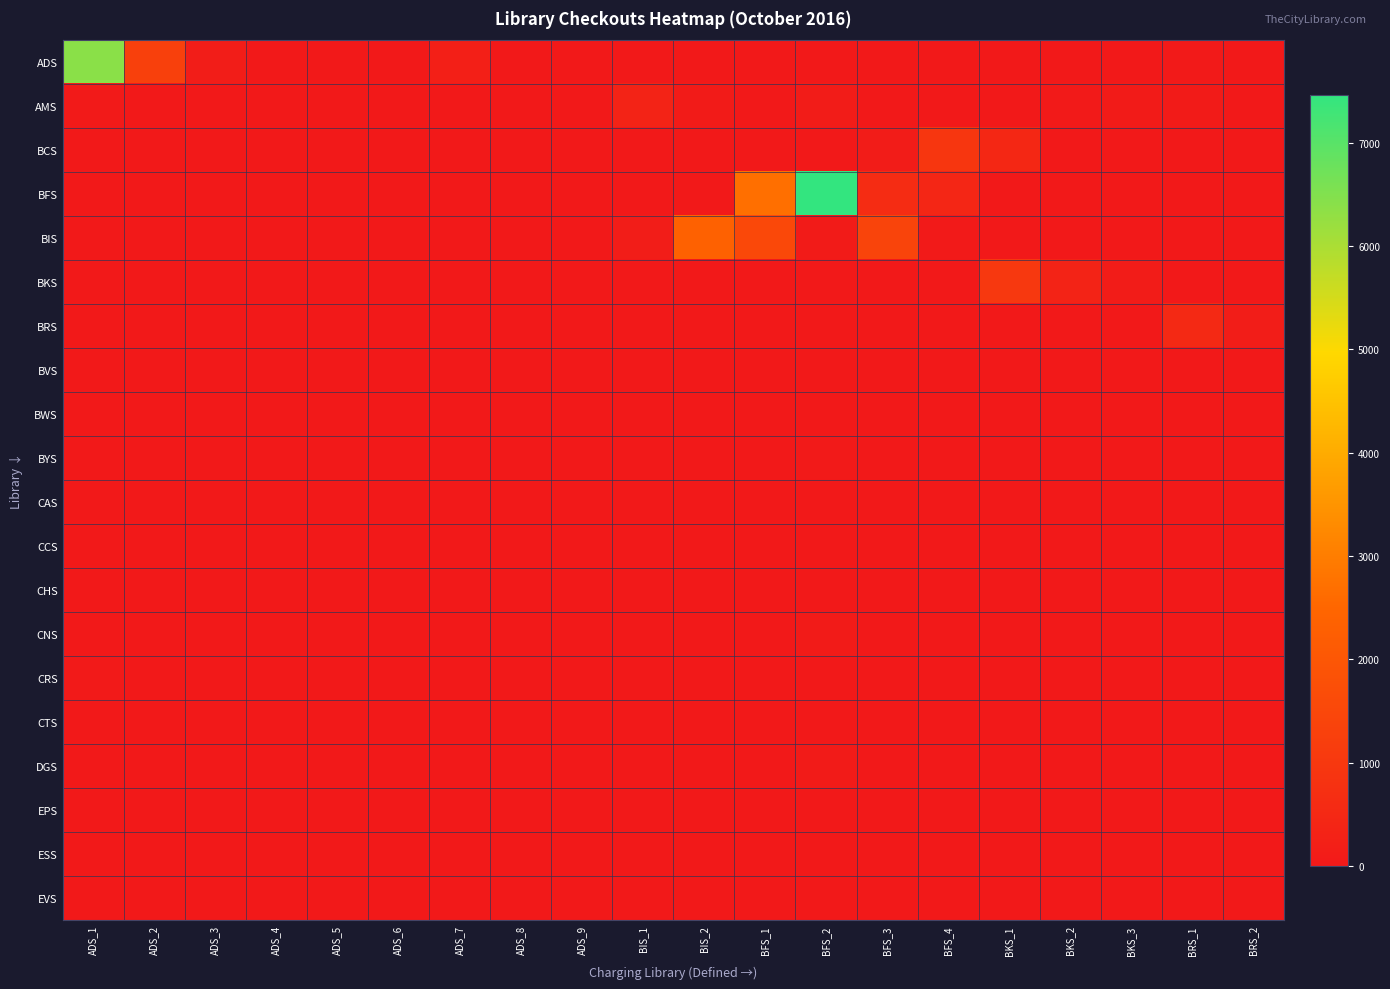

At which category does the chart reach its peak across all series?

BFS_2